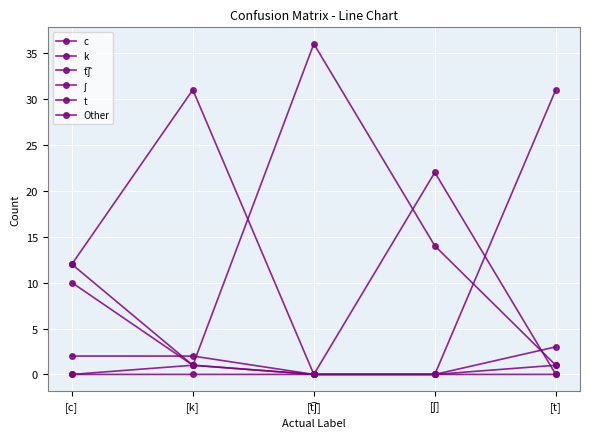

The value of Other at [k] is 2. True or false?

False